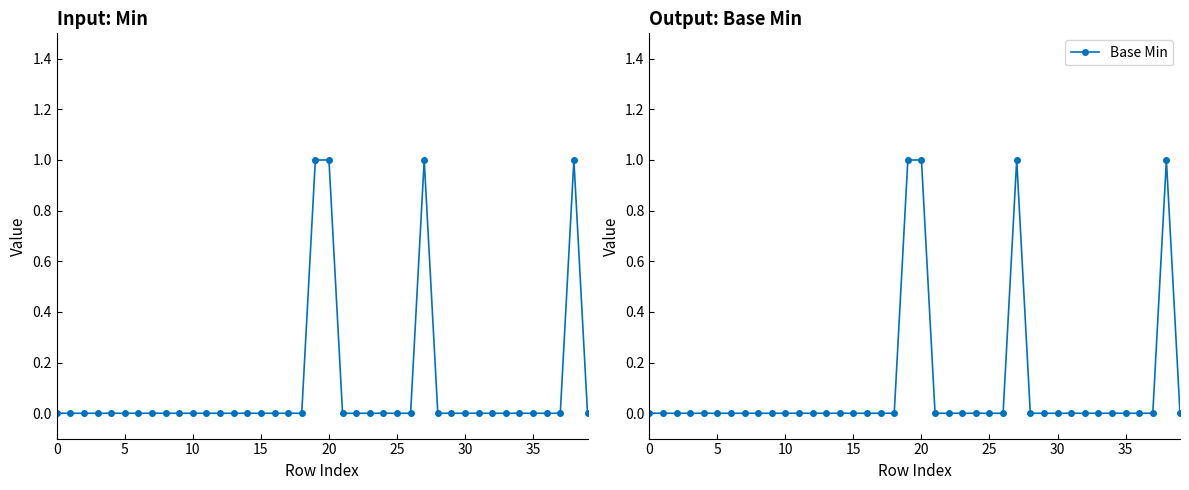

How many interior local peaks does the Min series have?

2